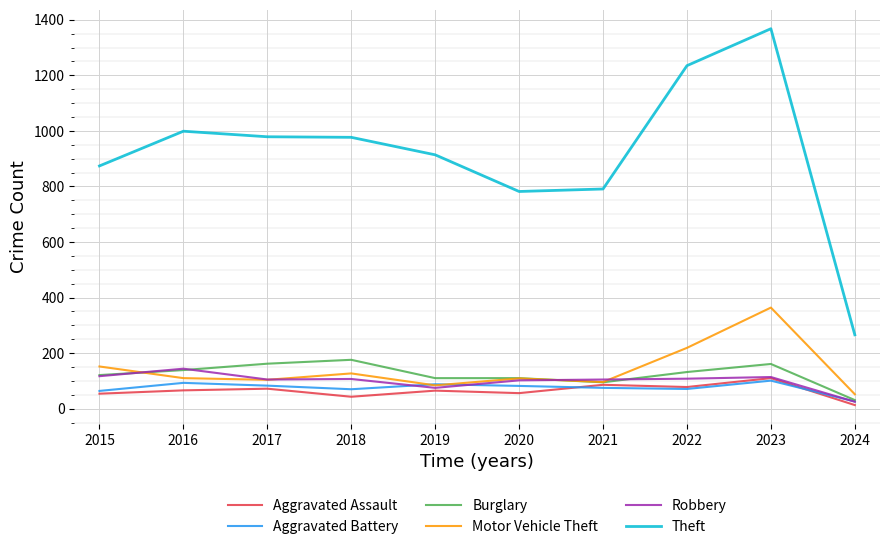

What is the difference between the highest and lowest values at 2018?

934